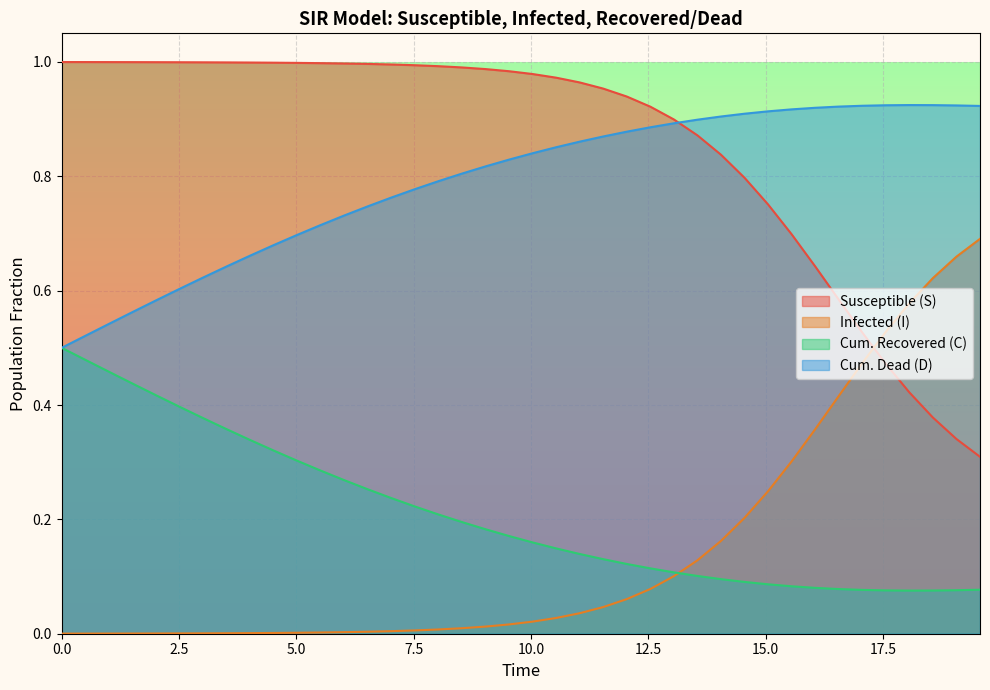

True or false: C and S cross at least once.

False